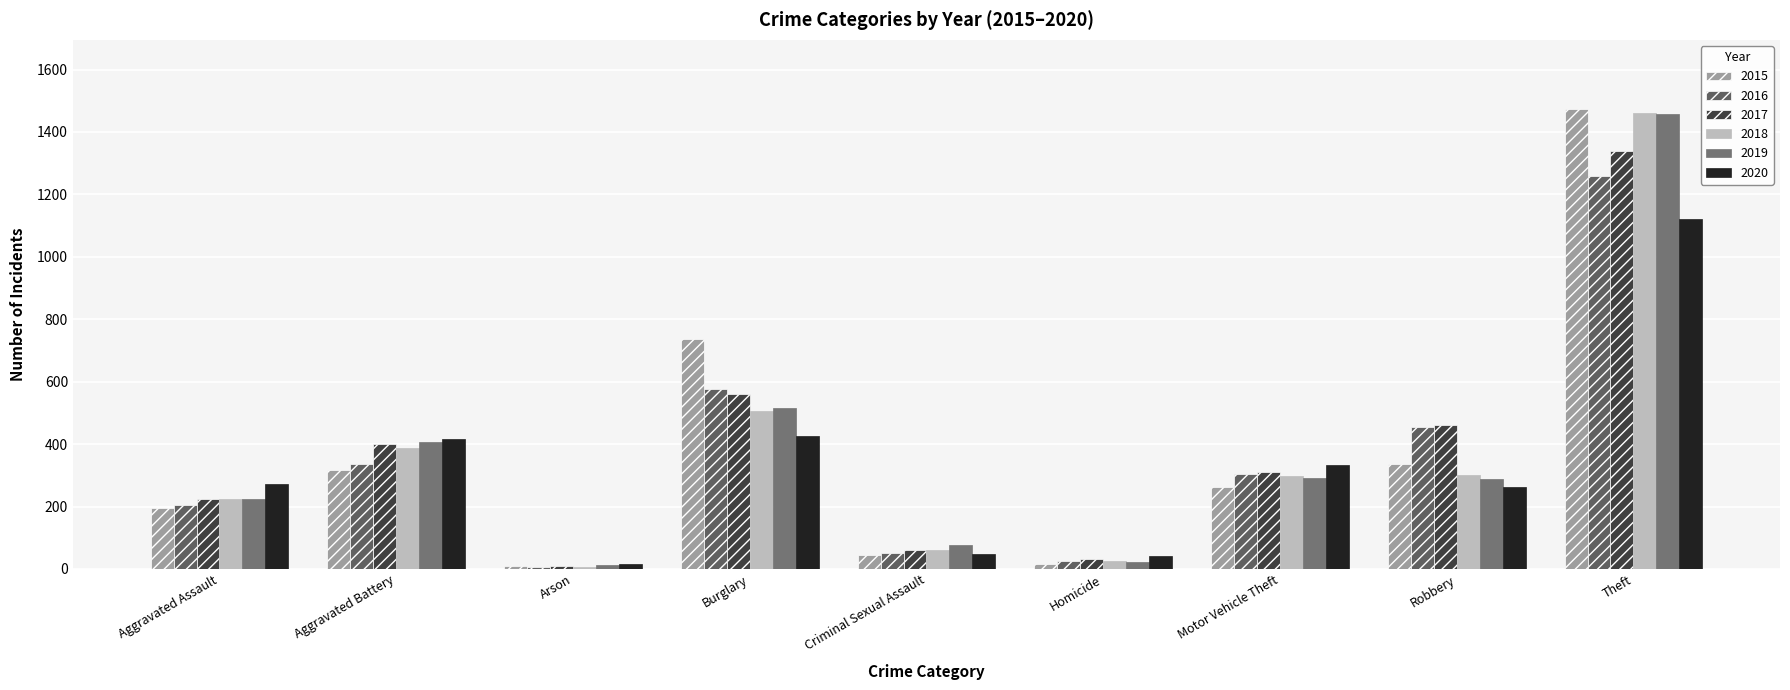

Reading right to left, what are all the values shown in this chart?

2015: 1474	337	263	15	46	738	9	316	194
2016: 1259	454	304	26	50	576	7	336	206
2017: 1339	460	312	33	62	562	10	400	225
2018: 1461	301	298	25	60	506	7	389	225
2019: 1459	287	290	22	77	517	12	407	223
2020: 1120	263	333	41	48	425	17	415	273